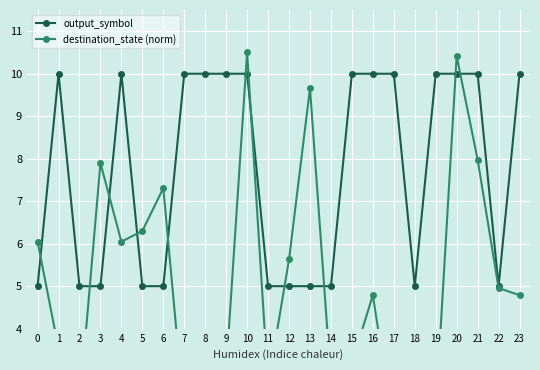

What is the difference between the highest and lowest values at 13?

4.7